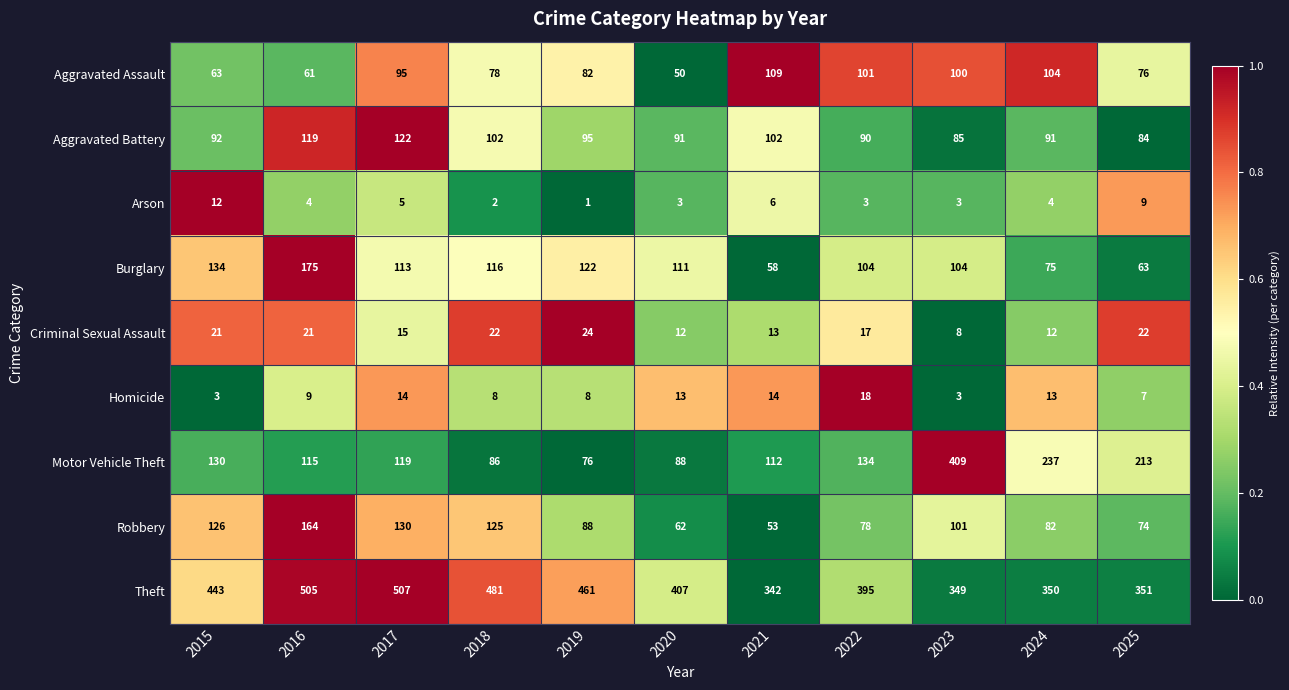

Which series has the largest total across all categories?

Theft